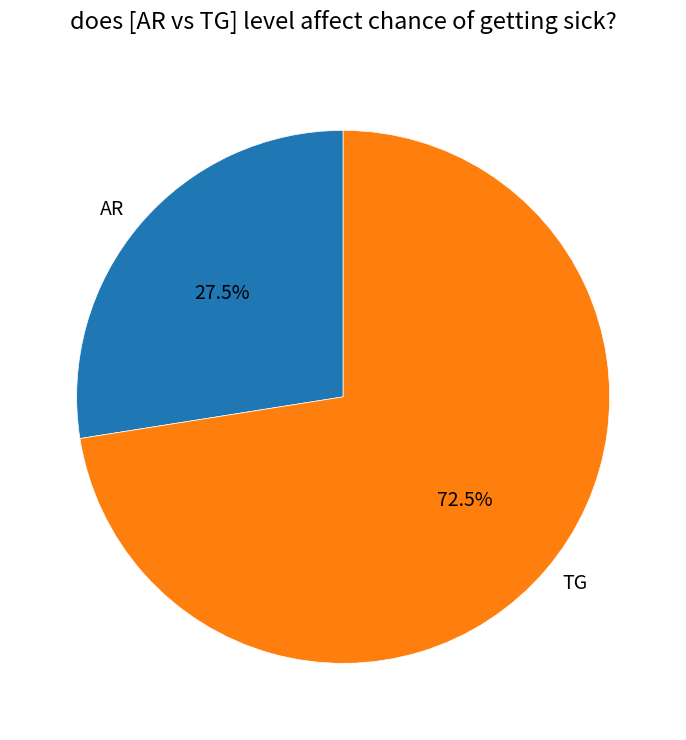

Rank the categories by value from lowest to highest.

AR, TG